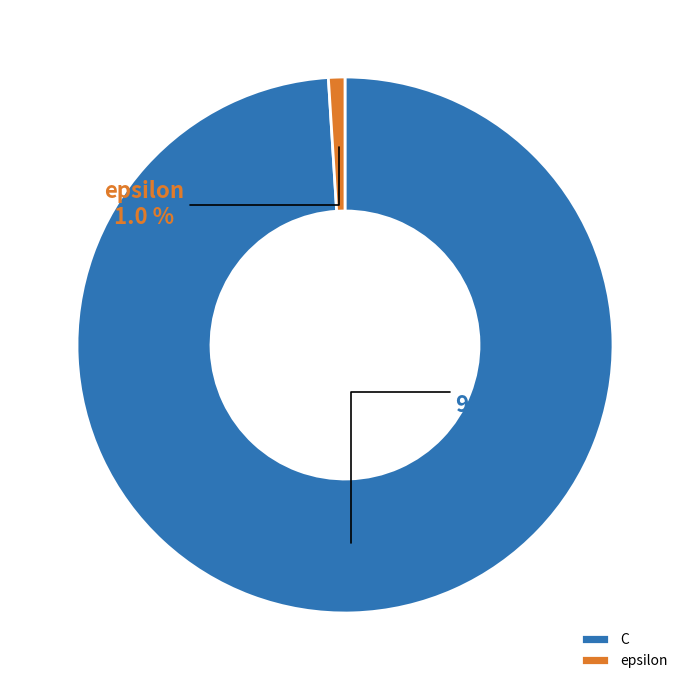

True or false: epsilon accounts for 1% of the total.

True